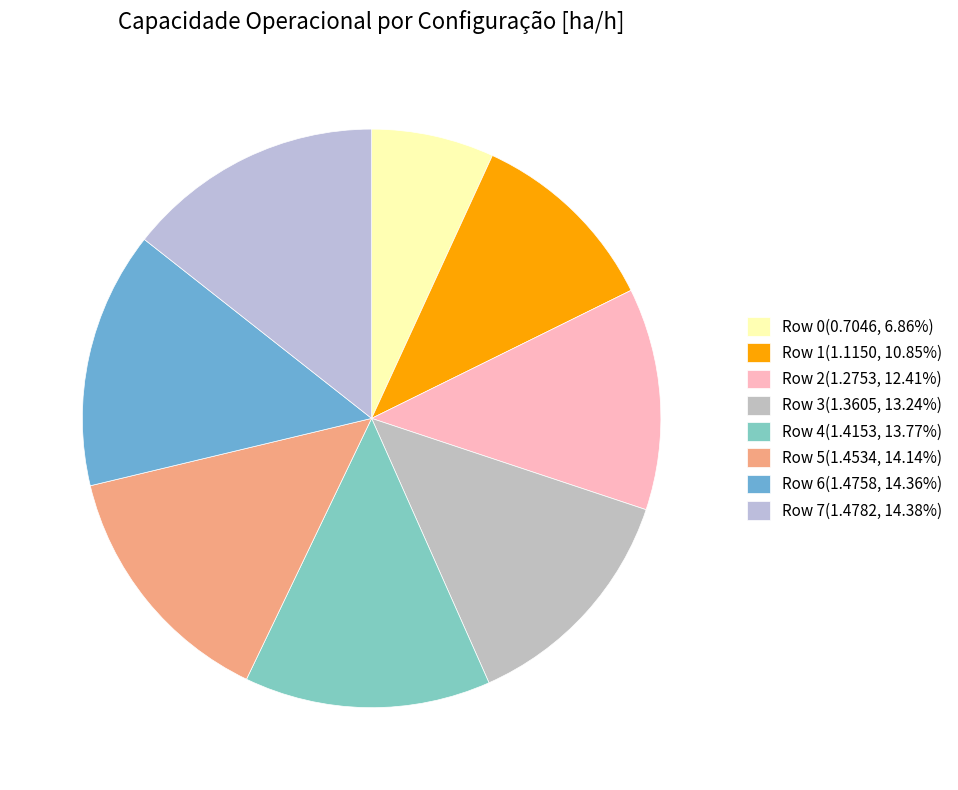

Which category has the biggest portion of the pie?

Row 7